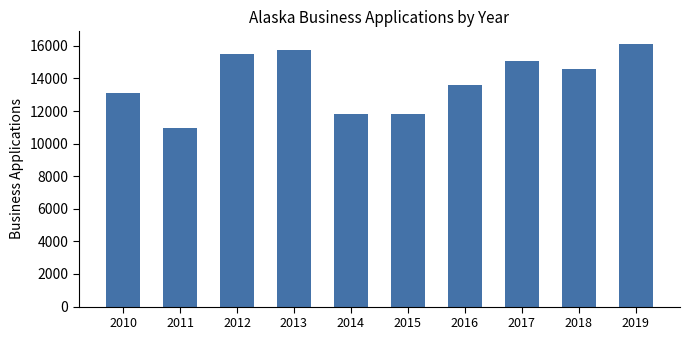

What is the smallest value displayed?

10984